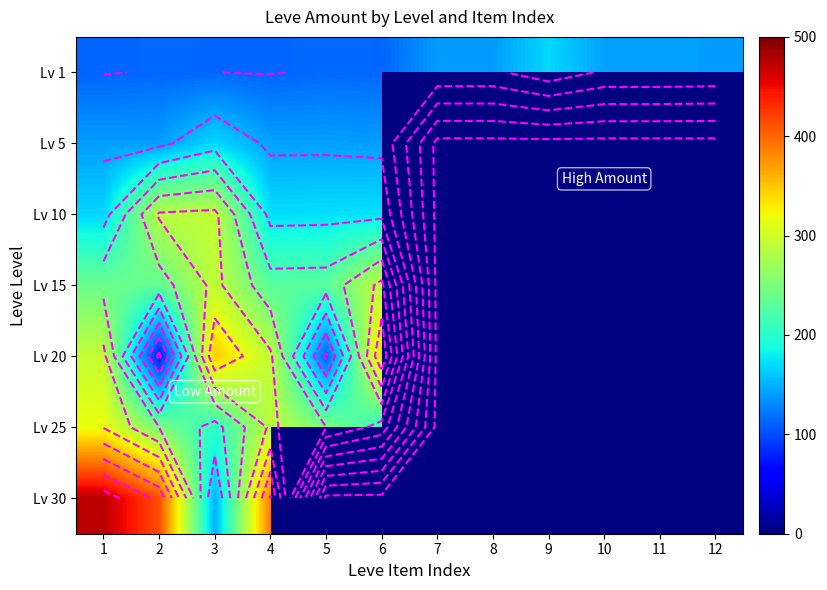

Which label corresponds to the largest value in the chart?

1